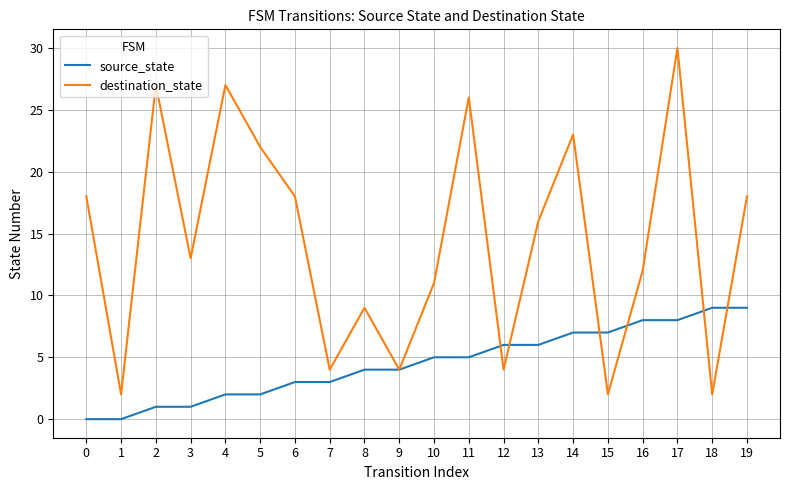

What is the approximate value of destination_state at 4?

27